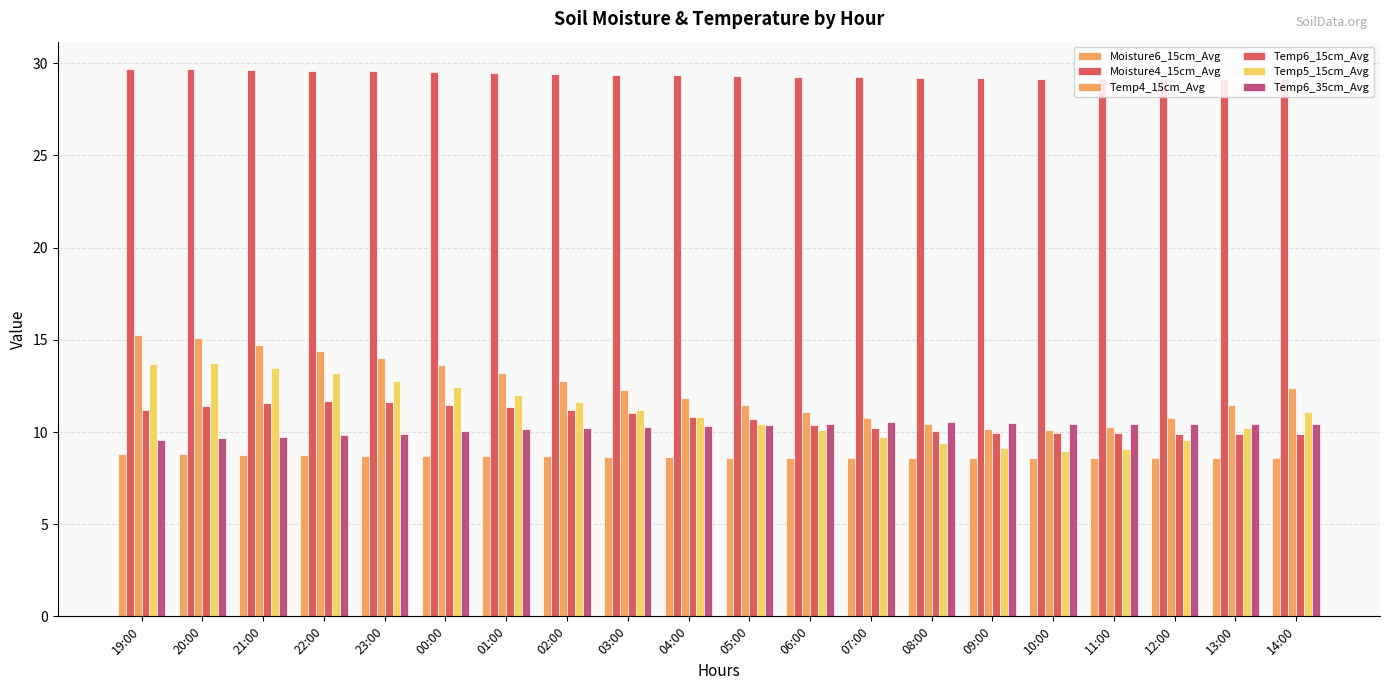

What is the greatest value displayed?

29.7